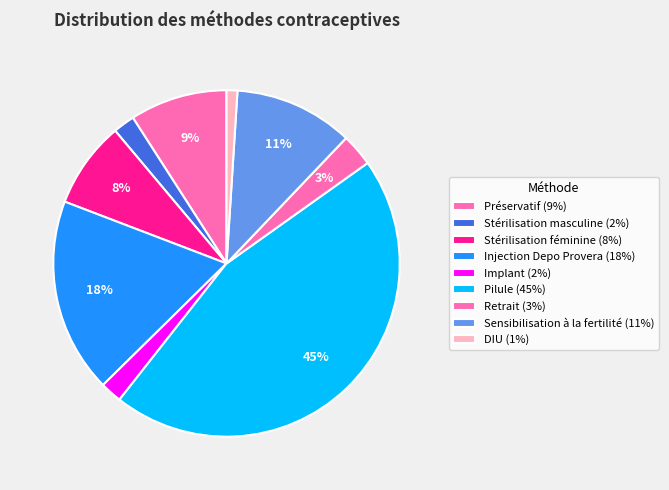

How many slices are in this pie chart?

9